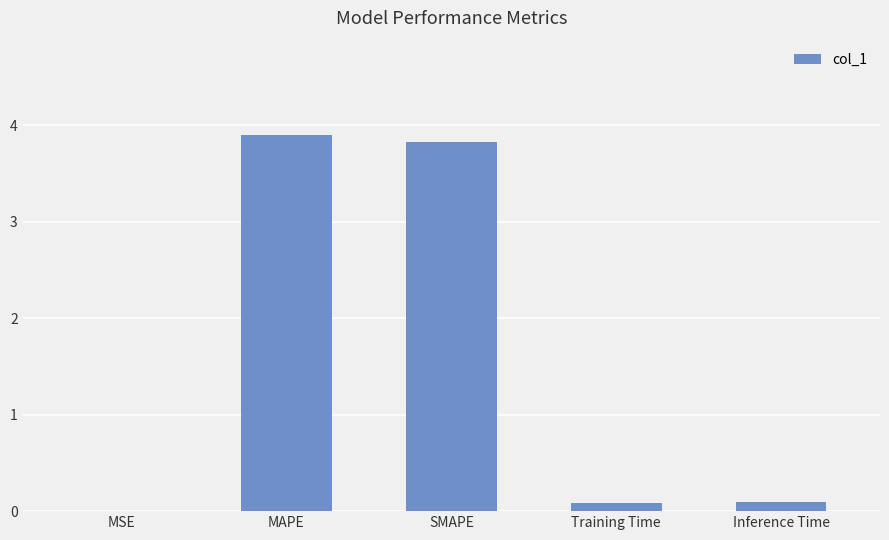

The value at SMAPE is 1.6. True or false?

False